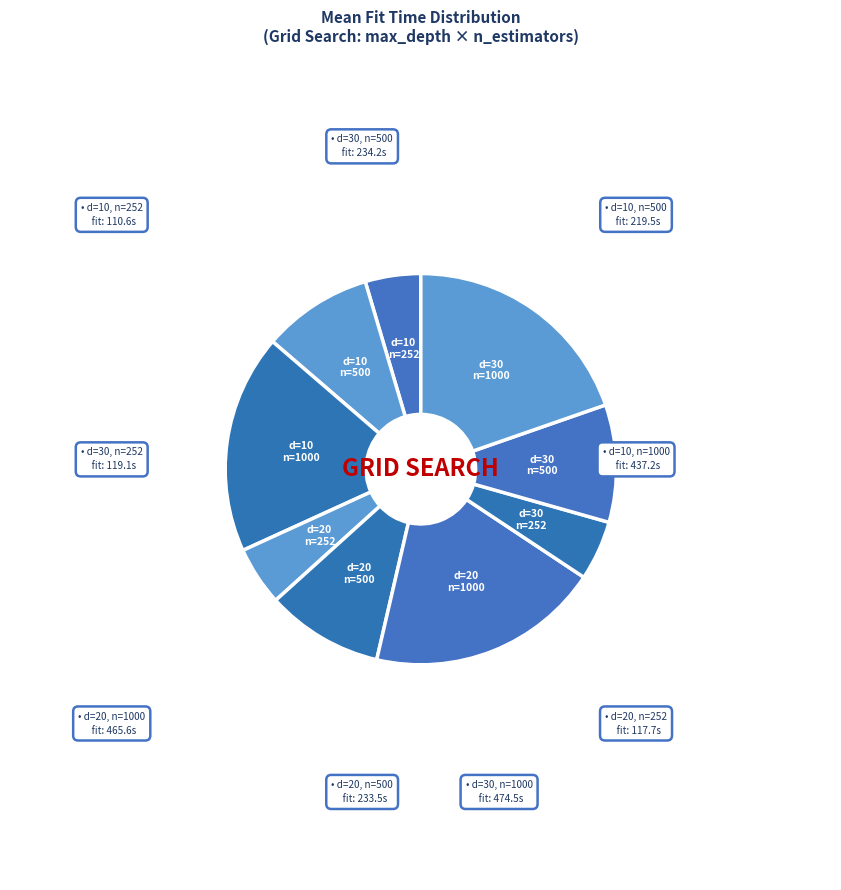

How many slices are in this pie chart?

9